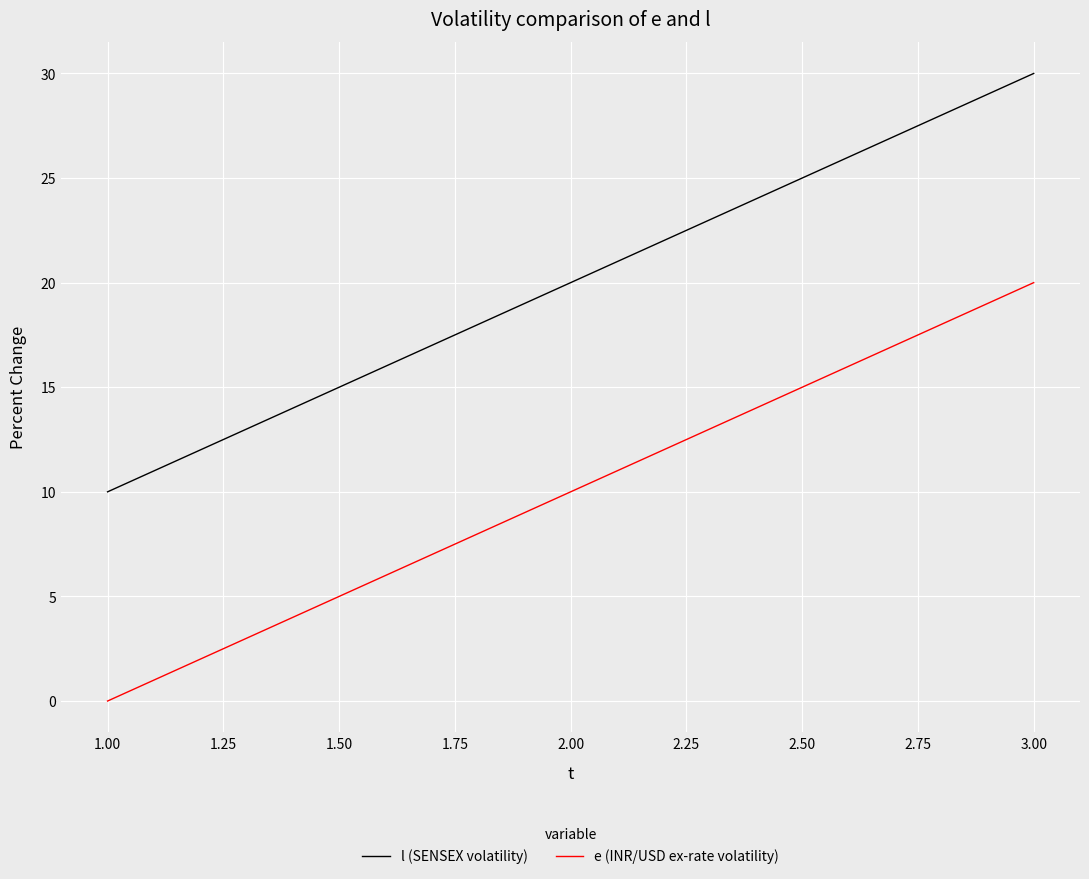

What is the difference between the second highest and minimum values in the e (INR/USD ex-rate volatility) series?

10